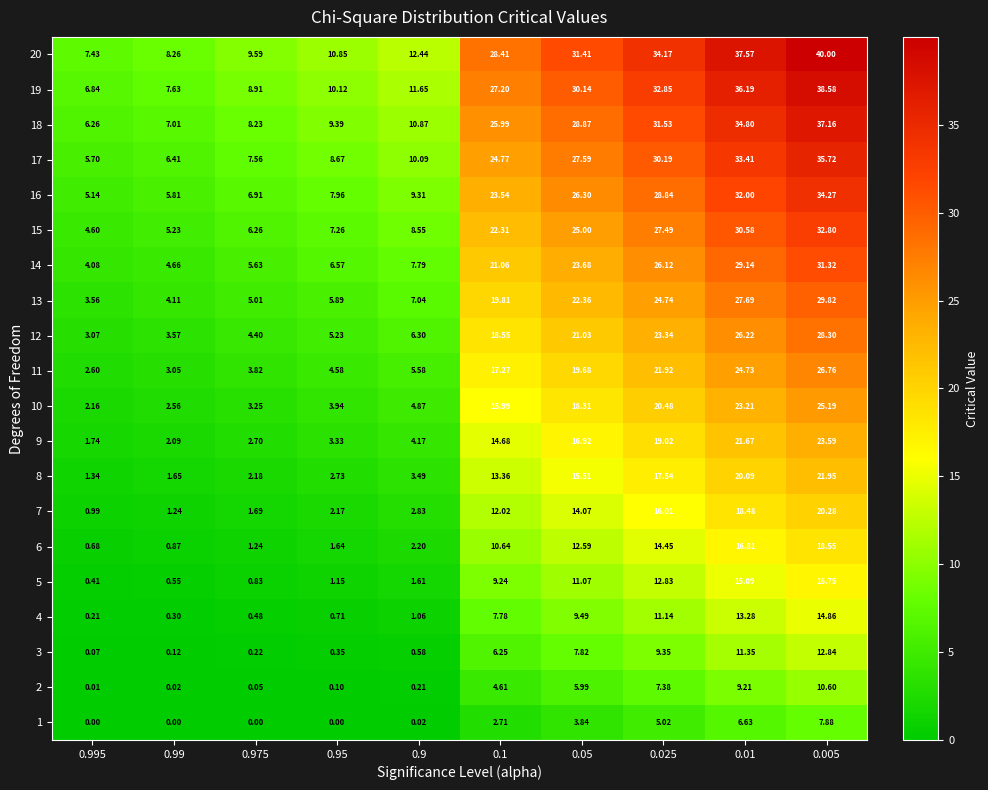

Is the value of 14 at 0.995 greater than the value of 10 at 0.05?

No